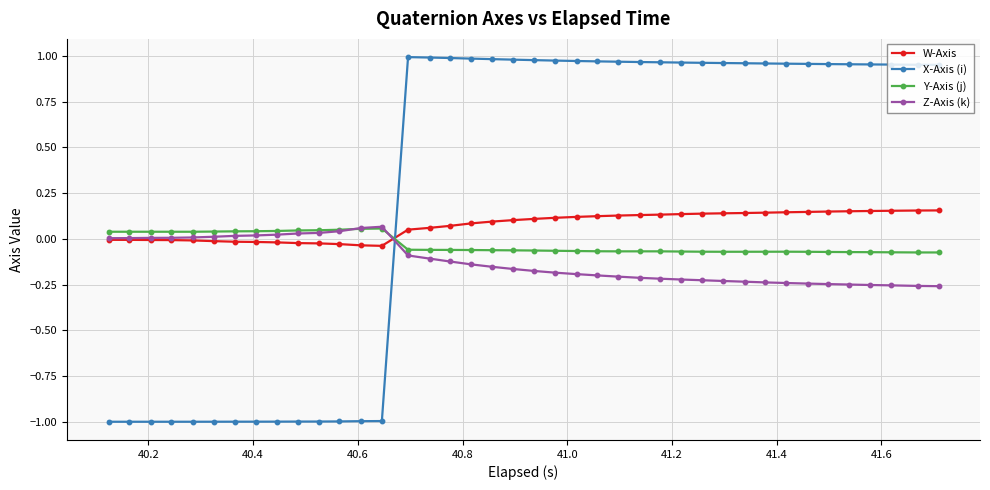

What is the smallest value displayed?

-1.0